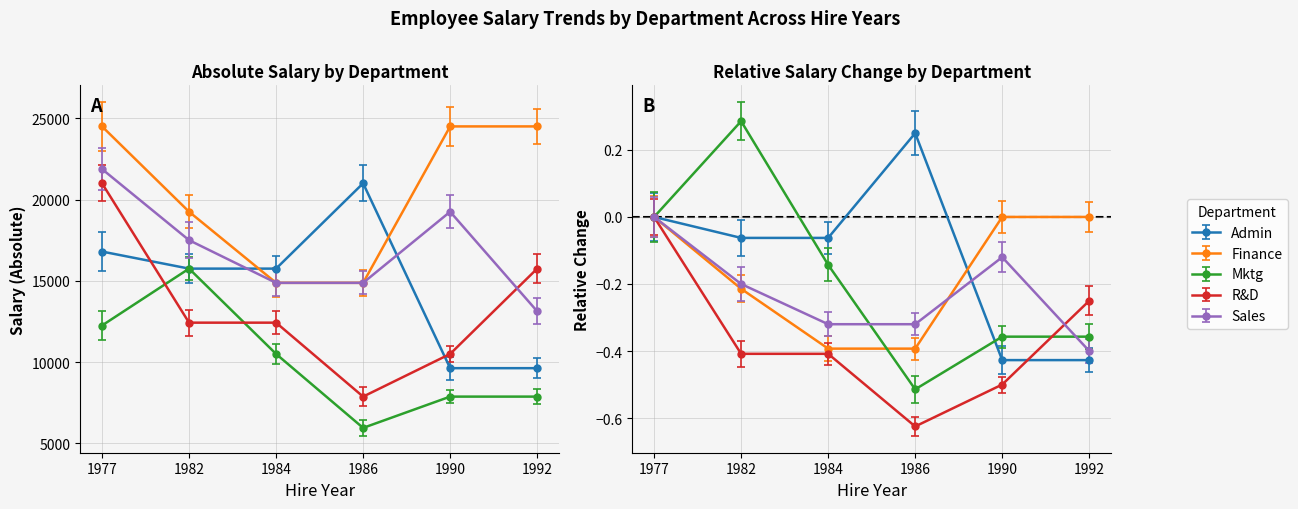

At which category does the chart reach its peak across all series?

1977